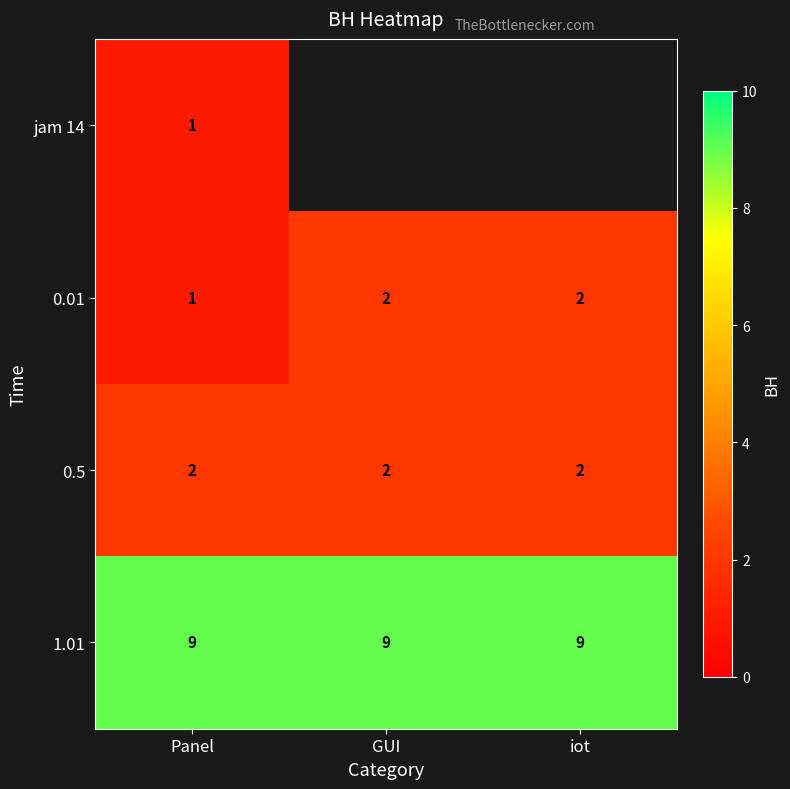

The 0.5 series shows 1 at Panel. True or false?

False